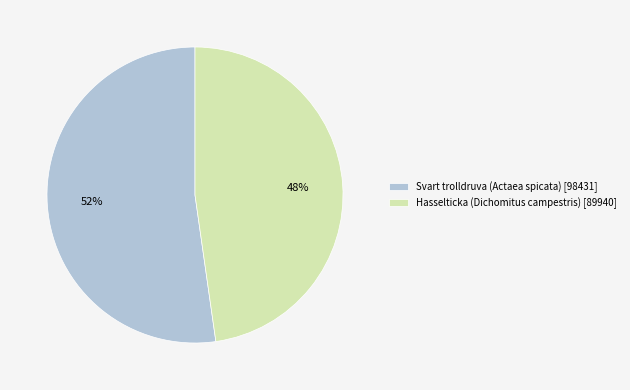

To the nearest percent, what portion does Hasselticka (Dichomitus campestris) represent?

48%